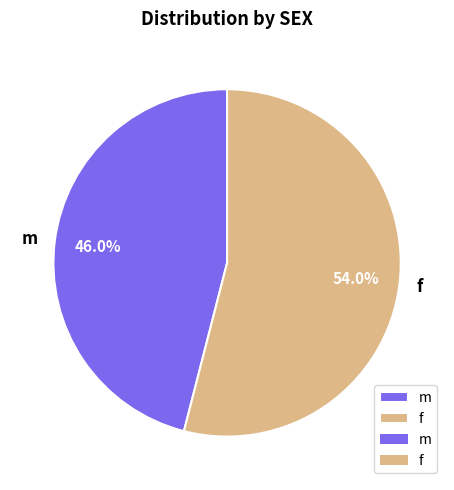

How many slices are in this pie chart?

2